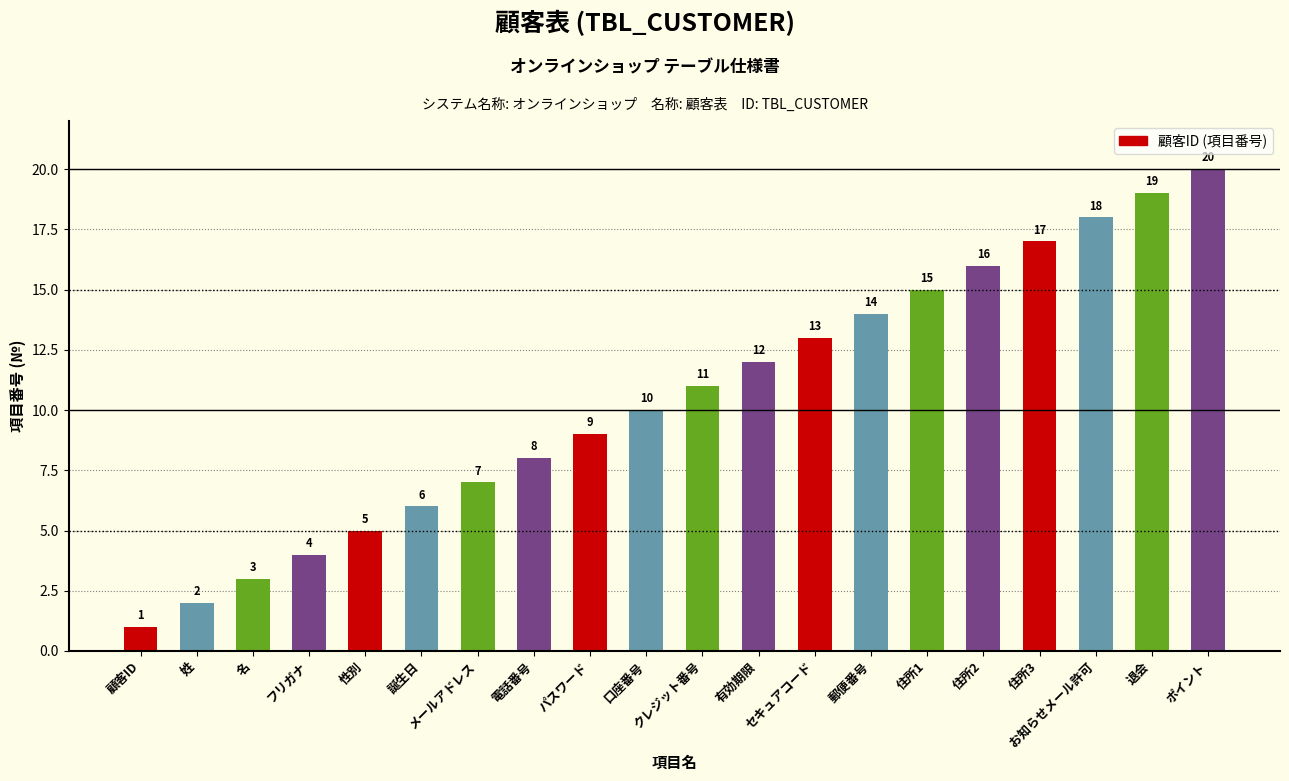

Where is the data nearest to the value 10?

口座番号